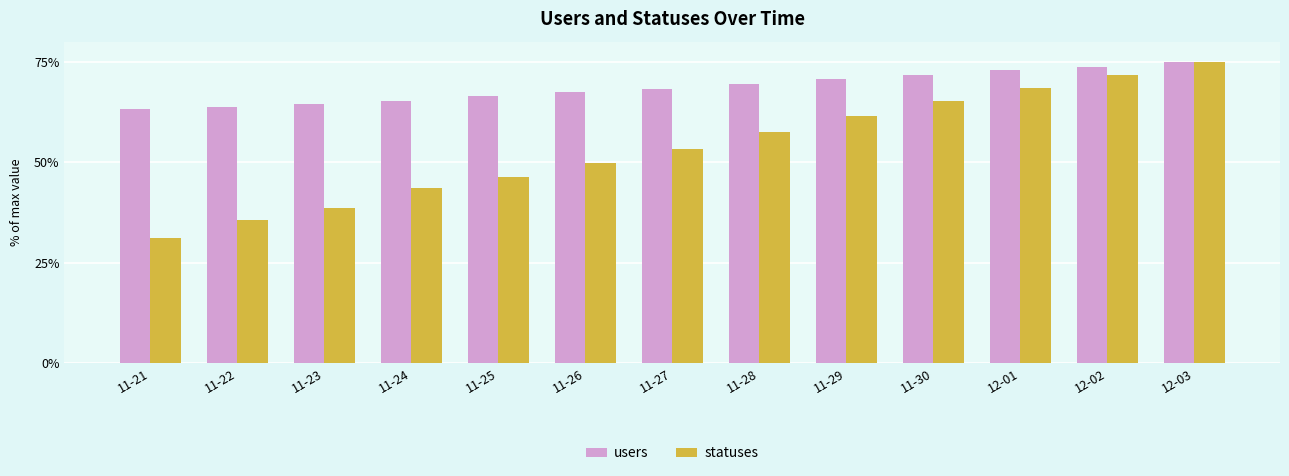

Does the chart contain stacked bars?

No